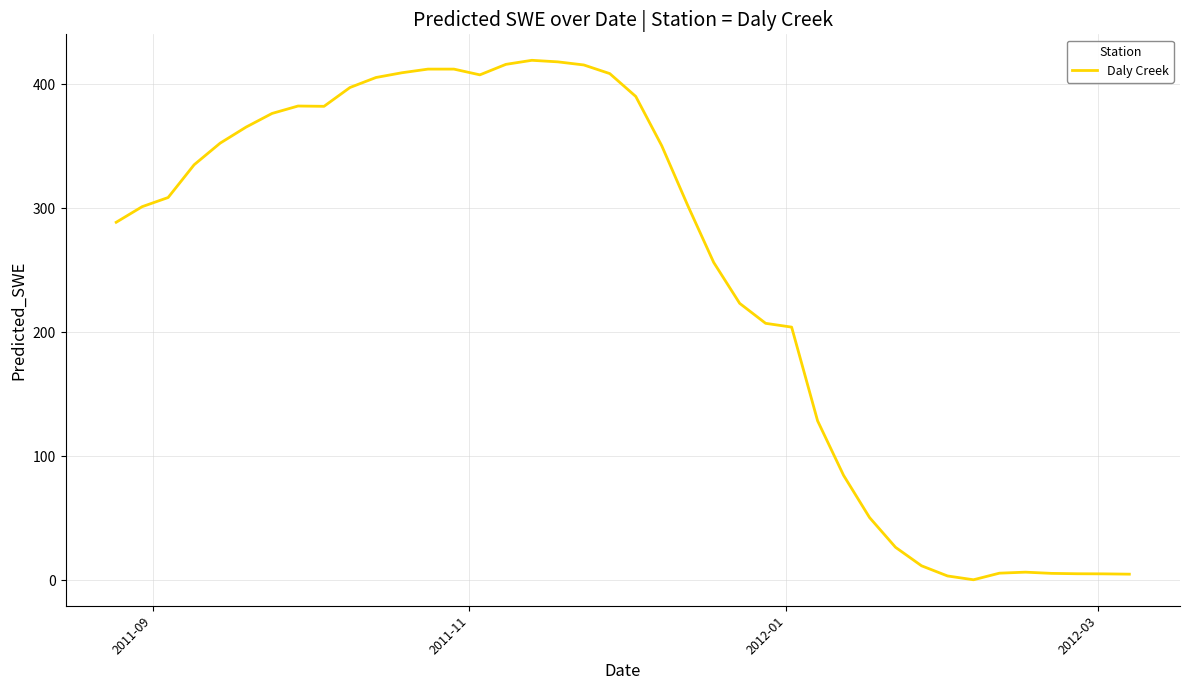

What is the difference between the maximum and minimum values?

418.9